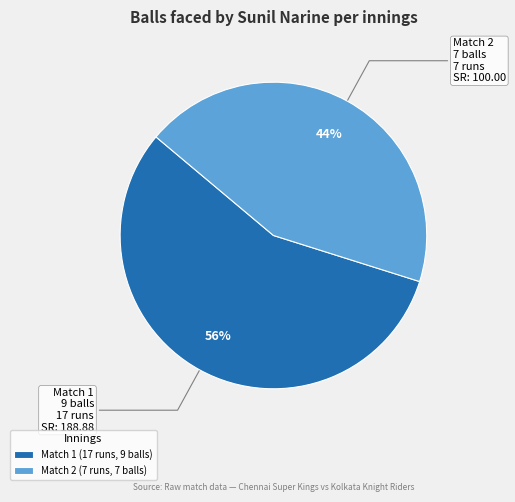

What is the largest slice in the pie chart?

Match 1 (17 runs, 9 balls)